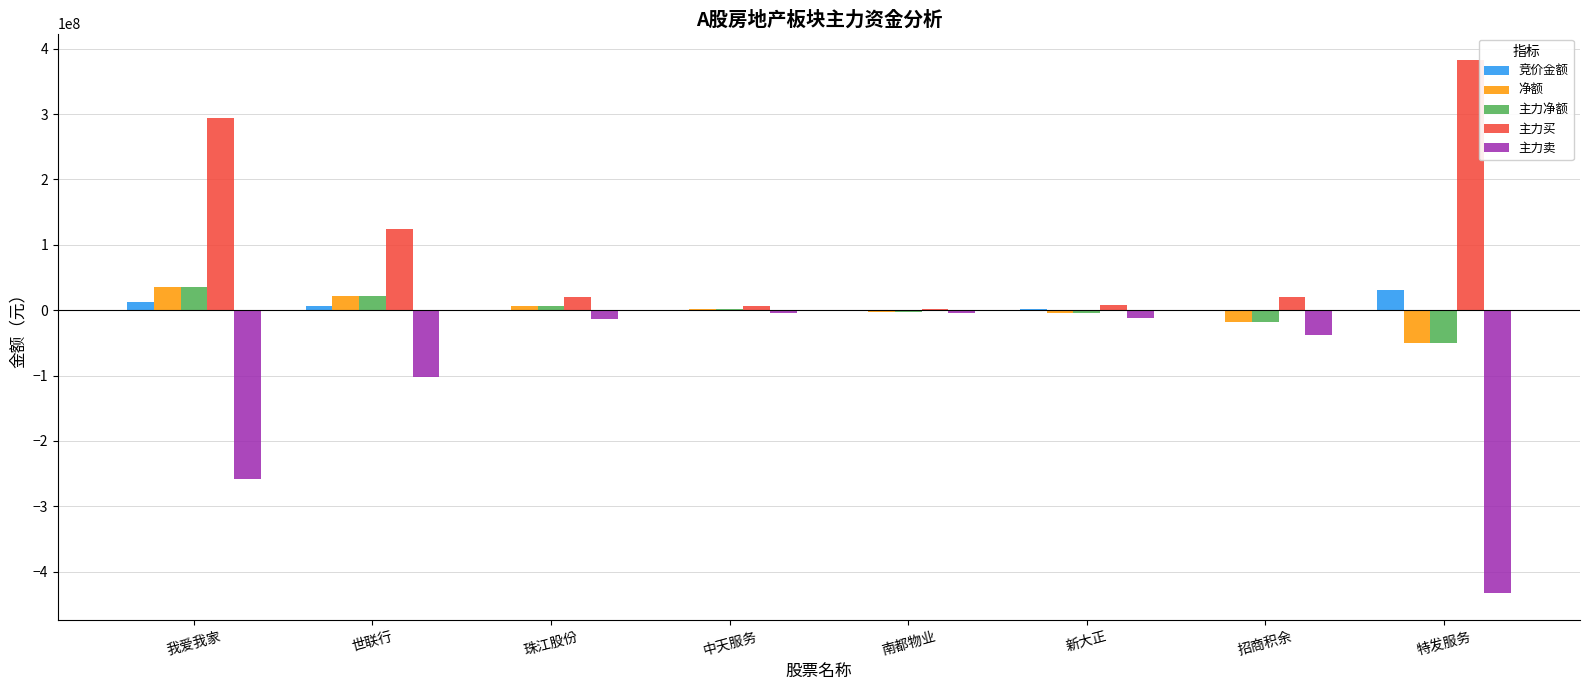

Is it true that 净额 equals 21505831 at 世联行?

True